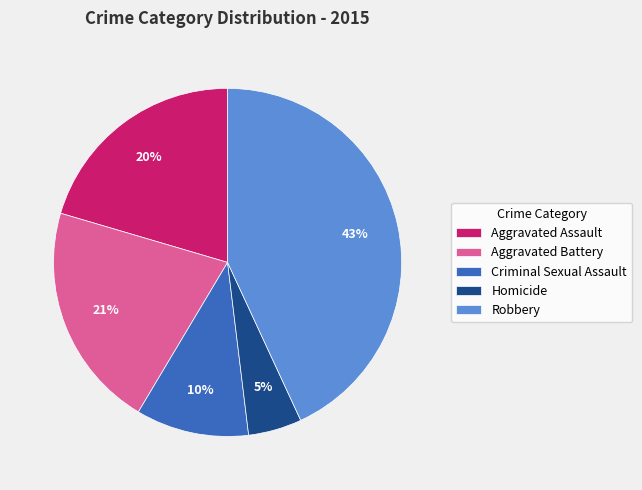

Rank the categories by value from lowest to highest.

Homicide, Criminal Sexual Assault, Aggravated Assault, Aggravated Battery, Robbery